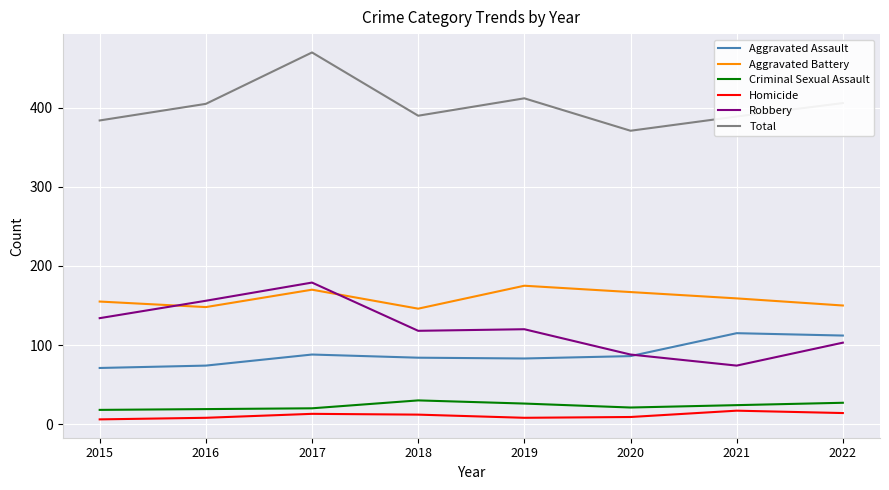

What is the minimum value for Total?

371